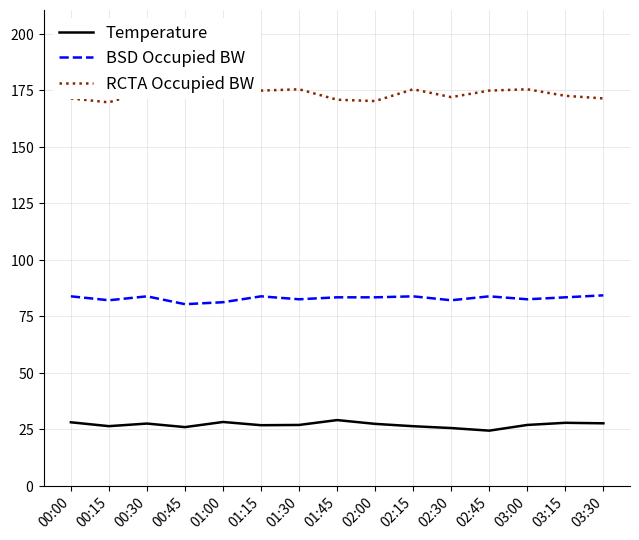

Rank the series at 02:30 from lowest to highest value.

Temperature, BSD Occupied BW, RCTA Occupied BW